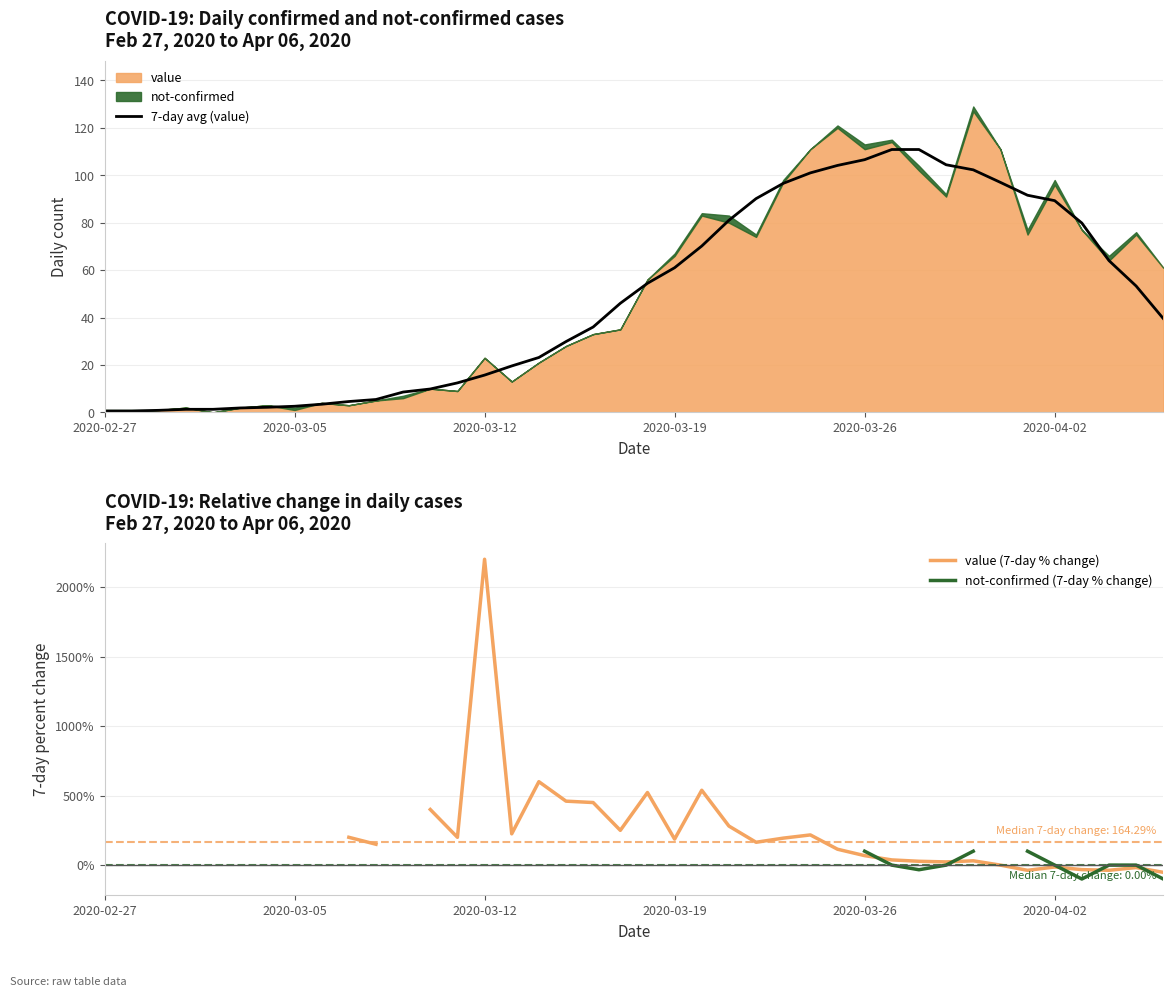

What position from the left is 25?

26